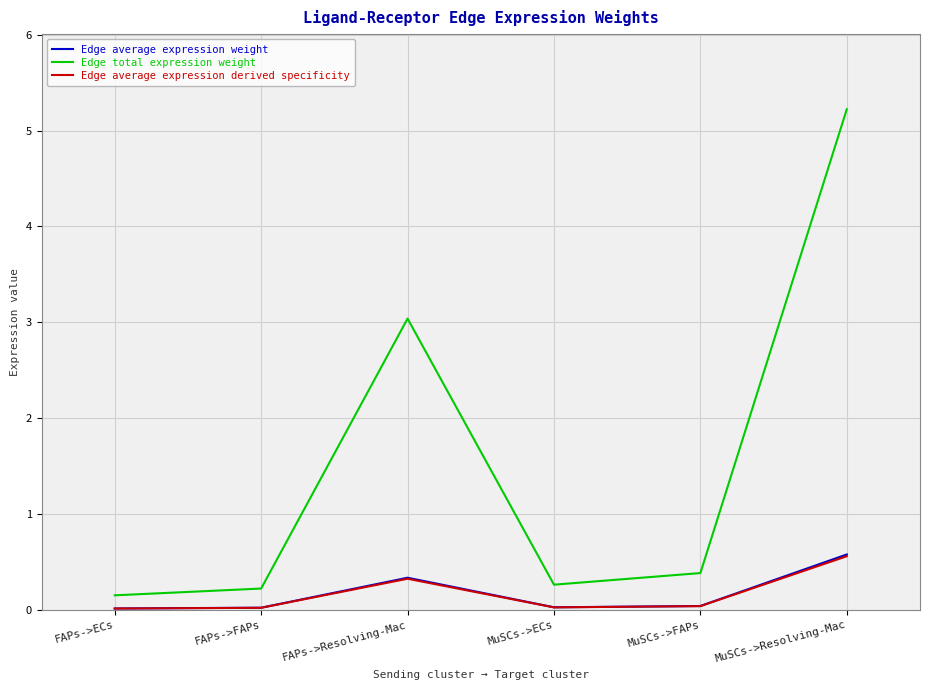

What are all the series names shown in the legend?

Edge average expression weight, Edge total expression weight, Edge average expression derived specificity